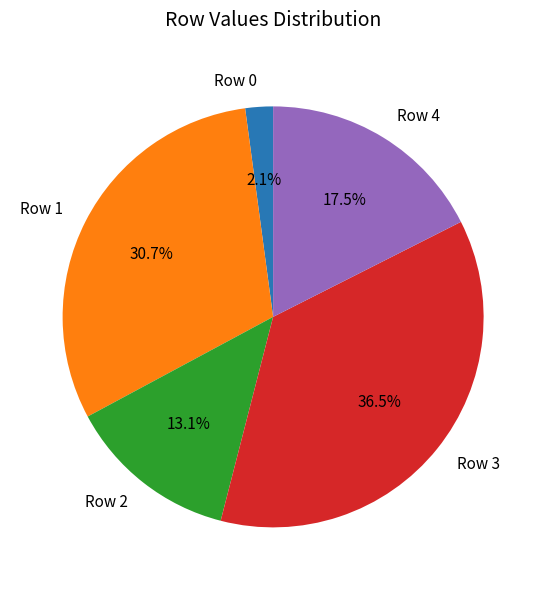

Which category has the biggest portion of the pie?

Row 3